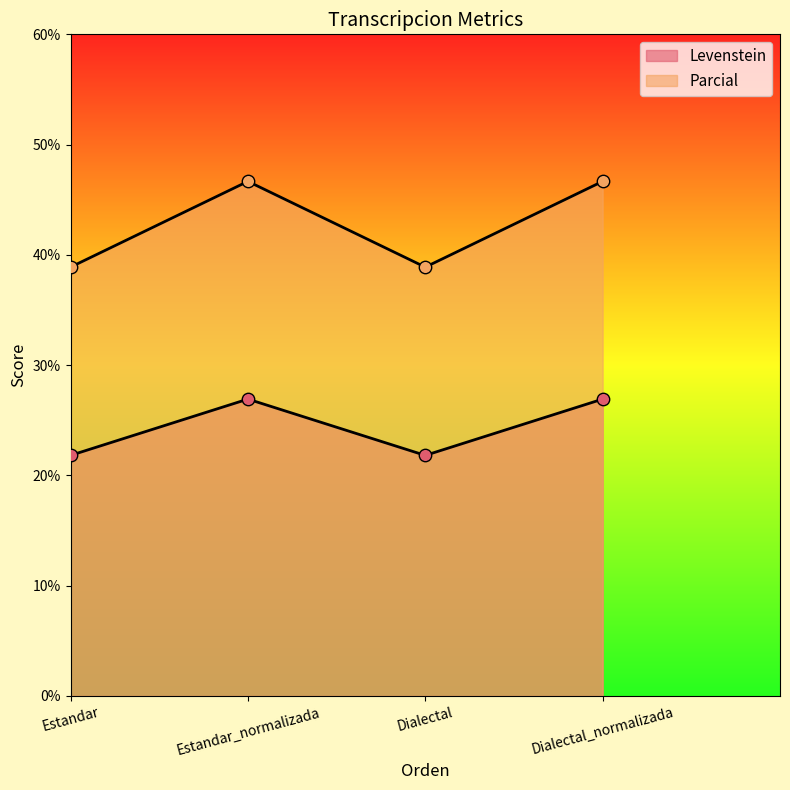

Which series reaches the maximum Y coordinate?

Parcial